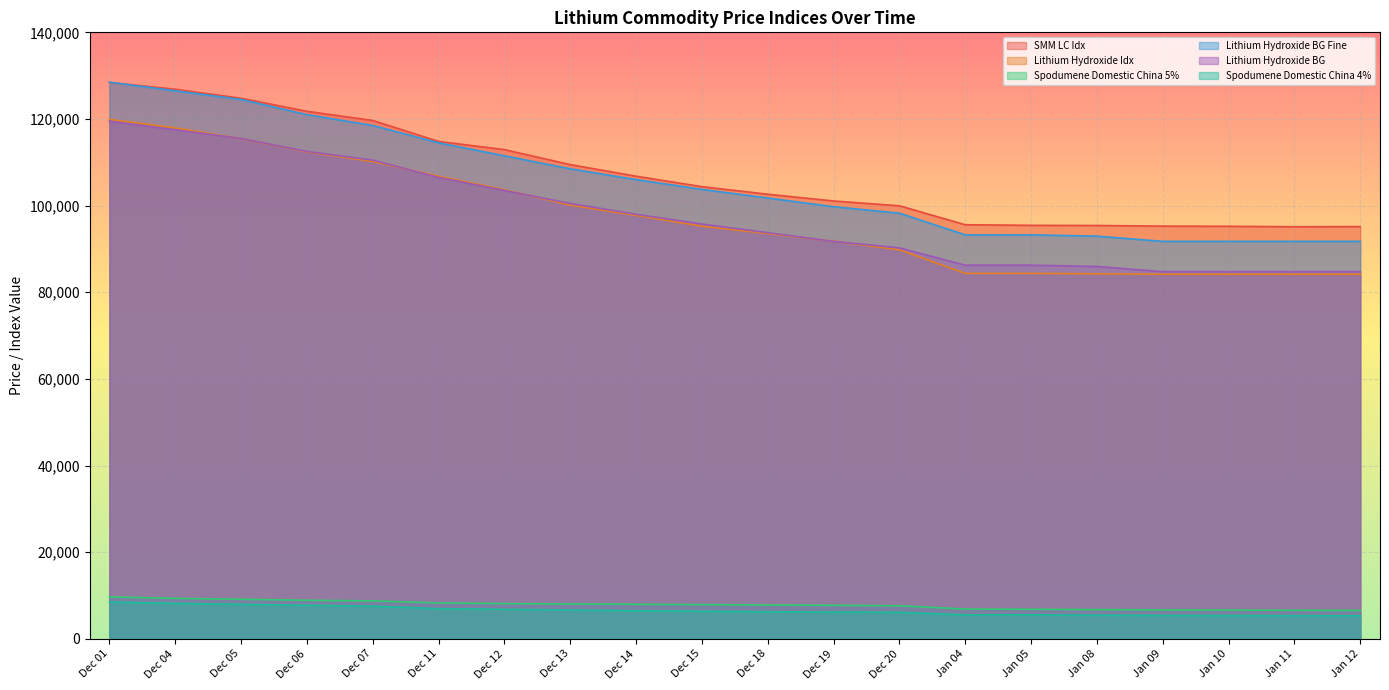

How many lines are shown in the chart?

6